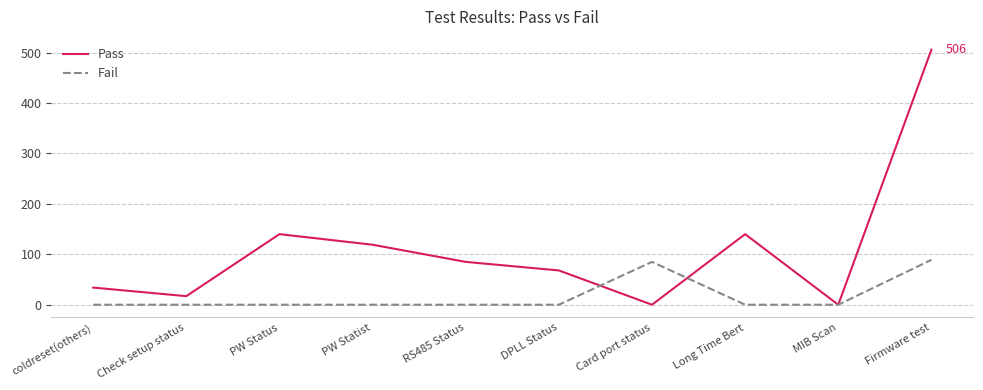

Reading left to right, extract all data points from this chart.

Pass: coldreset(others)=34	Check setup status=17	PW Status=140	PW Statist=119	RS485 Status=85	DPLL Status=68	Card port status=0	Long Time Bert=140	MIB Scan=0	Firmware test=506
Fail: coldreset(others)=0	Check setup status=0	PW Status=0	PW Statist=0	RS485 Status=0	DPLL Status=0	Card port status=85	Long Time Bert=0	MIB Scan=0	Firmware test=89